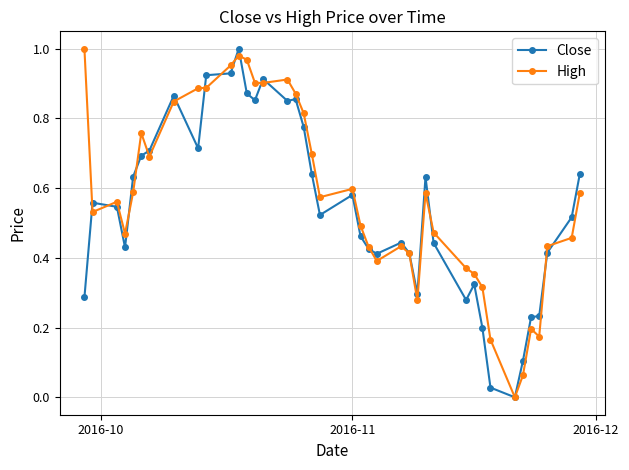

True or false: High has more than 0 interior local peaks.

True